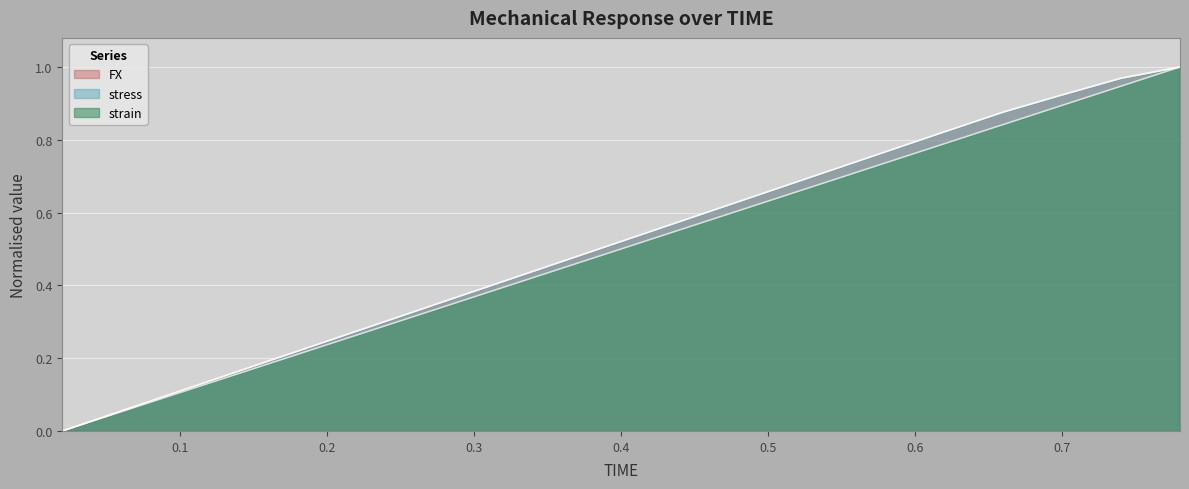

True or false: FX has a value of 0.1 at 0.06.

True